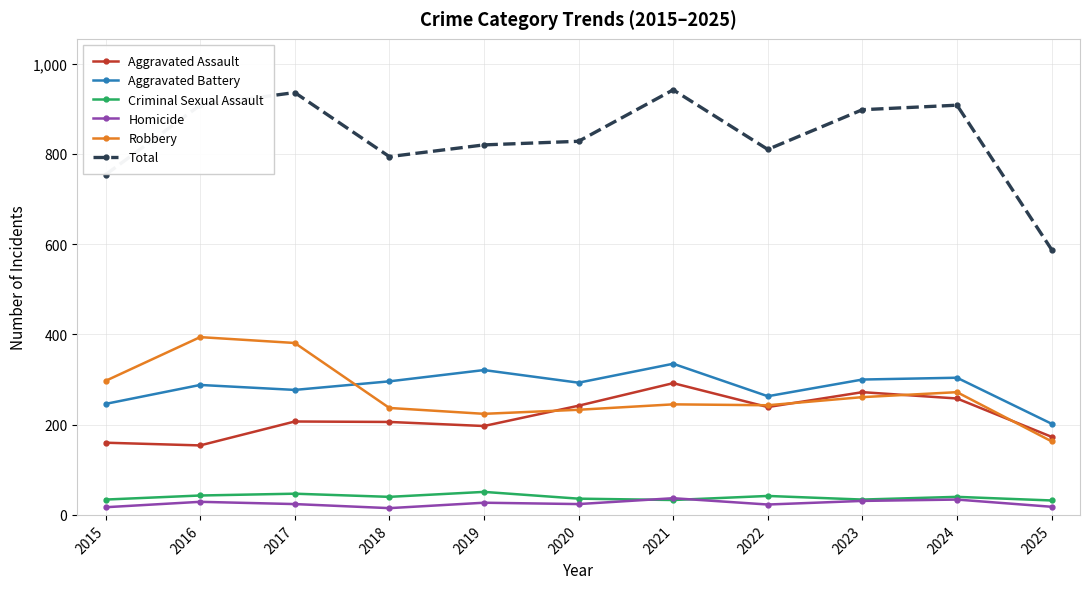

What is the value of the Aggravated Battery point at the 8th from the left?

263